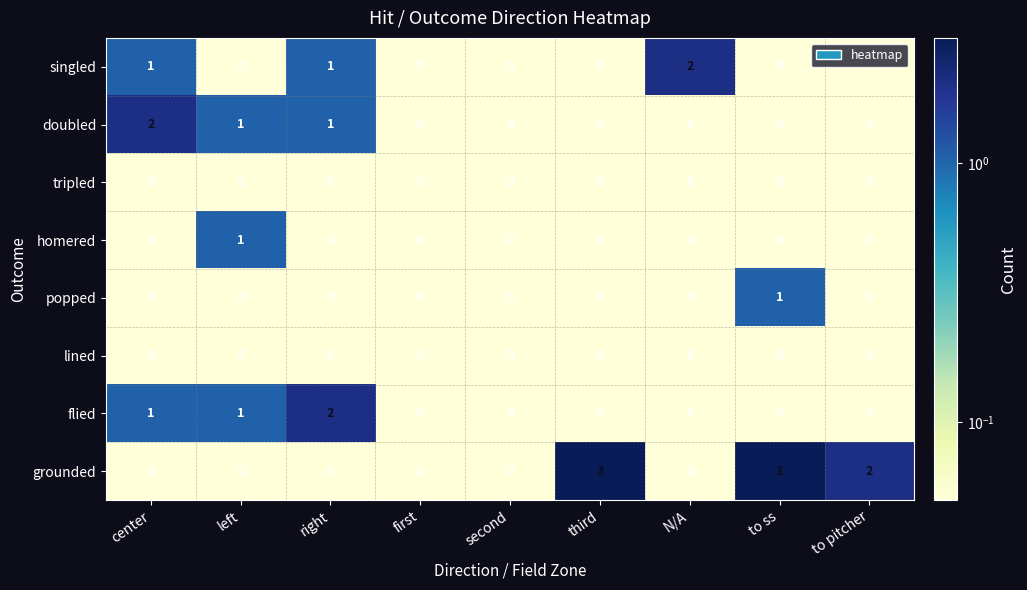

Which series has the largest total across all categories?

grounded